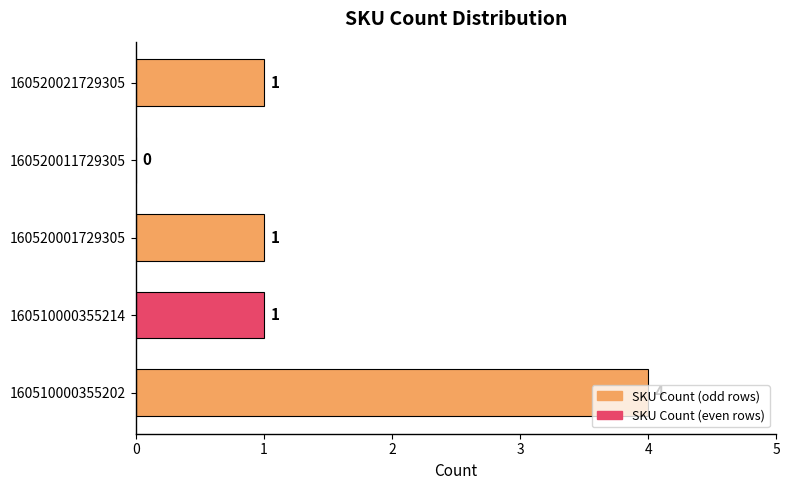

What is the sum of all values?

7